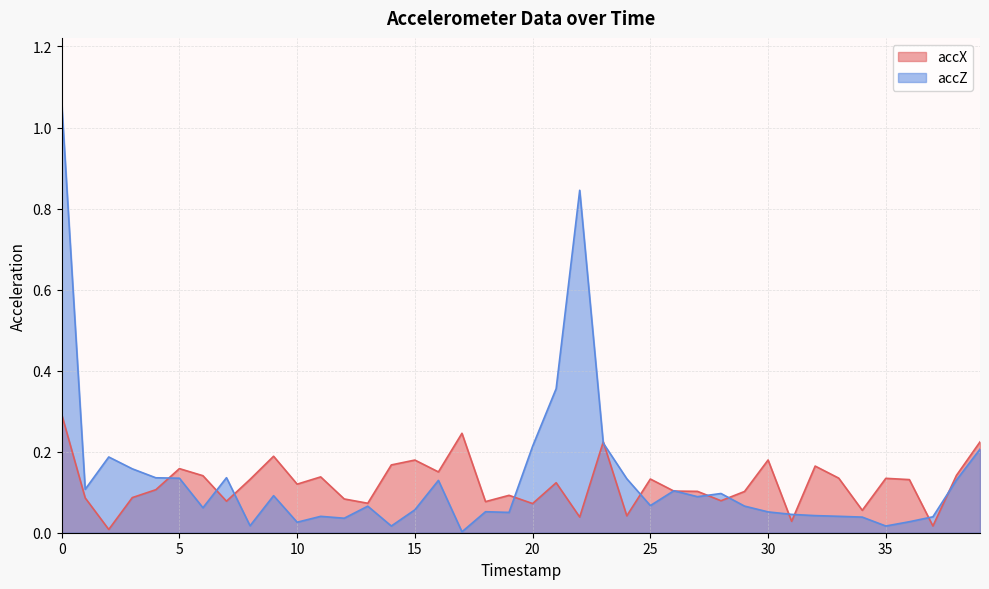

How many lines are shown in the chart?

2